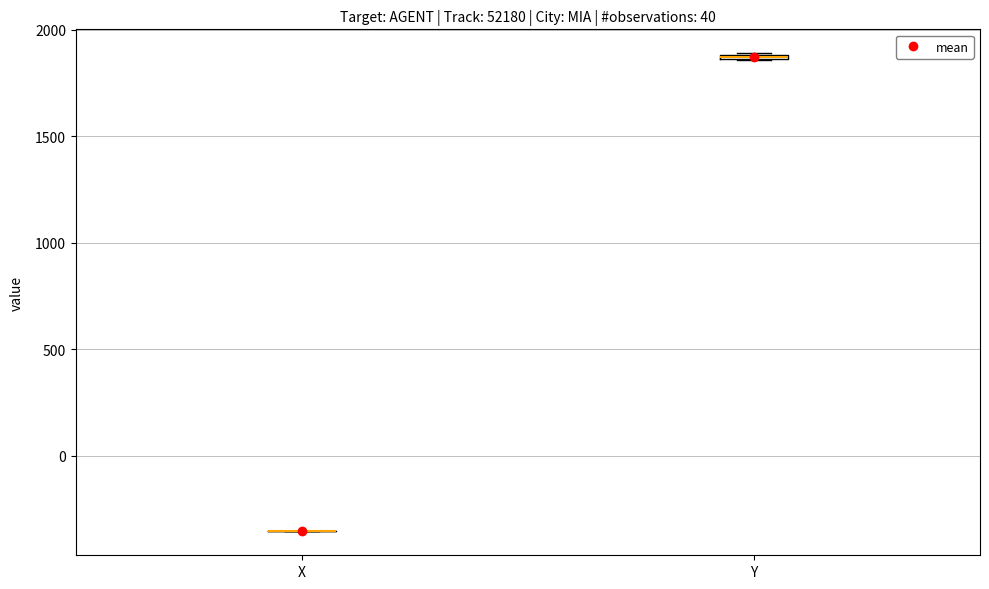

Where is the lower edge of the box for Y on the y-axis? The values are not printed on the chart, so give them approximately, as read against the axis.

1850